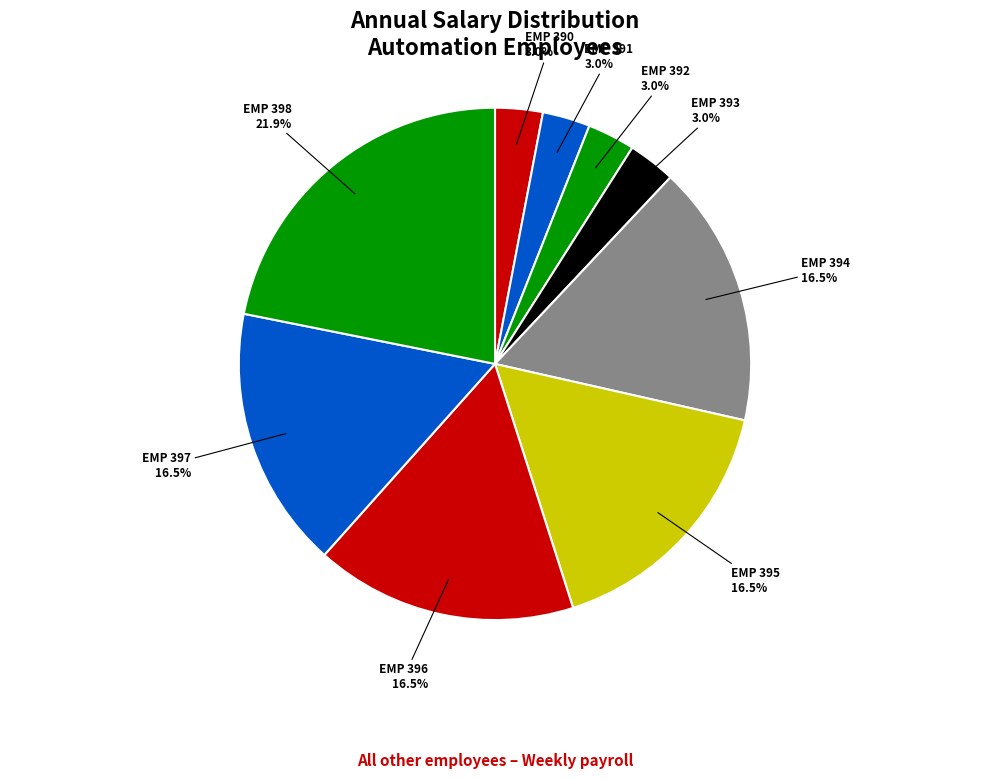

Which category has the biggest portion of the pie?

EMP 398